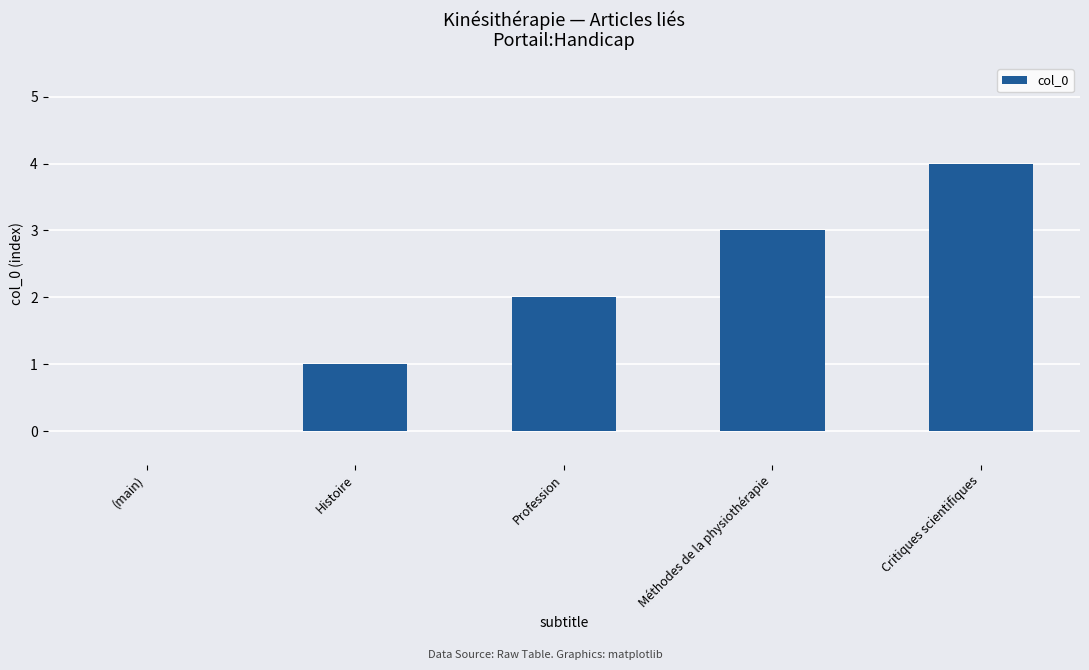

What is the ratio of the value at Méthodes de la physiothérapie to the value at Profession?

1.5